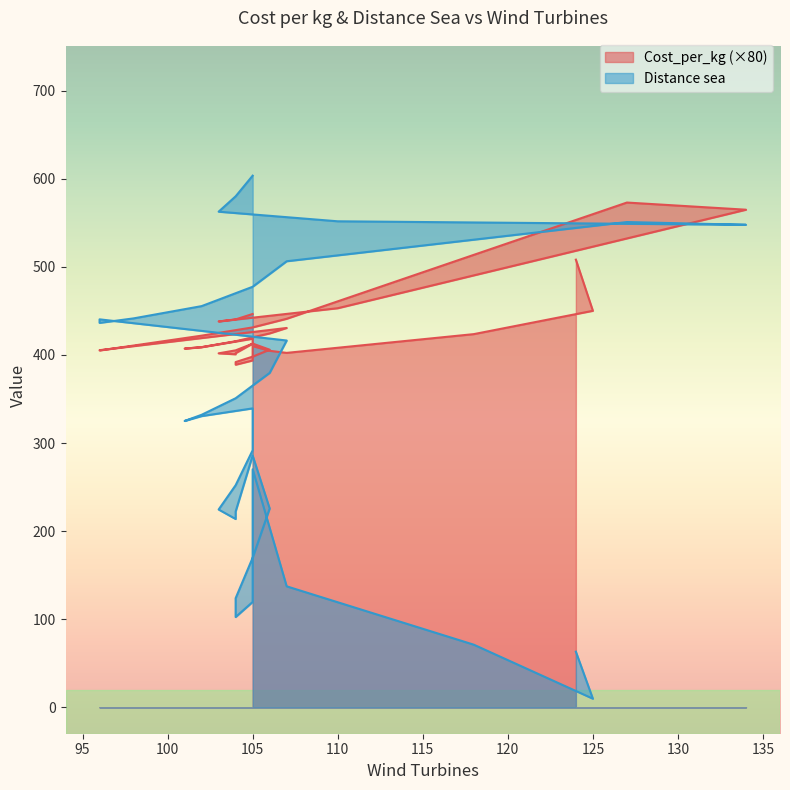

Reading right to left, extract all data points from this chart.

Cost_per_kg: 508.2	450.2	423.7	402.4	404.7	410.1	393.8	388.9	391.9	398.1	406.0	412.9	402.1	400.8	401.9	405.3	412.8	418.5	408.8	407.2	408.9	415.6	424.5	430.7	405.4	405.1	410.7	421.9	431.3	441.1	573.1	564.9	453.1	438.0	440.4	446.6
Distance sea: 63.2	9.8	71.1	137.3	203.8	270.2	119.6	102.5	123.9	169.8	225.7	285.9	222.3	213.8	224.5	252.1	291.8	339.4	330.6	325.1	332.1	350.9	379.7	416.4	440.5	436.4	441.5	455.5	477.4	506.4	550.9	547.8	551.8	562.7	580.1	603.6